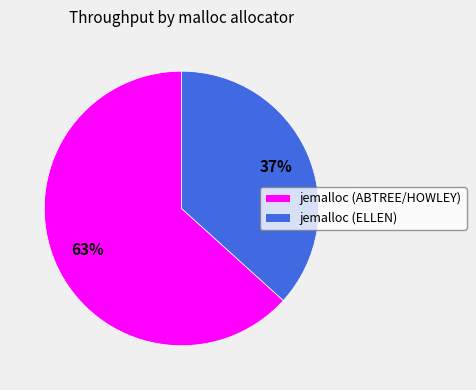

How many segments does this pie chart have?

2